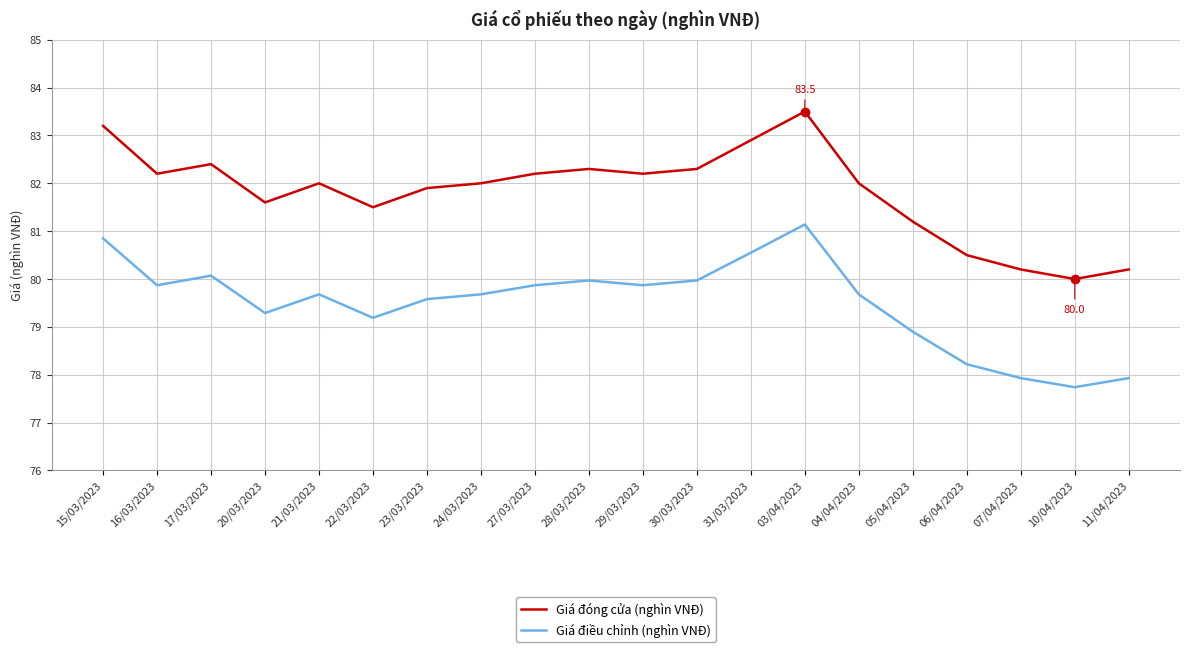

What is the difference between the maximum and minimum values in the Giá đóng cửa (nghìn VNĐ) series?

3.5